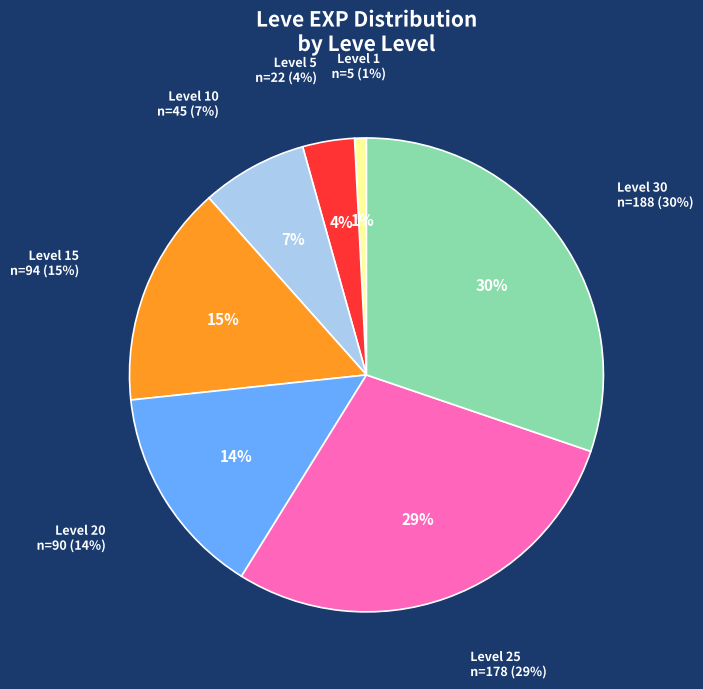

True or false: 25 accounts for 33% of the total.

False